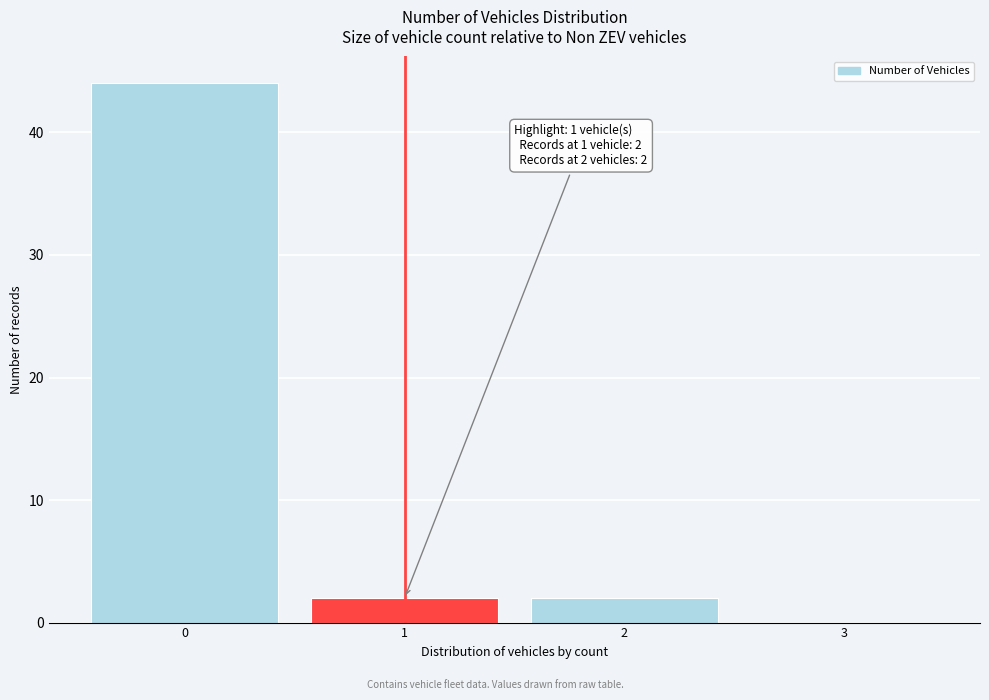

Reading right to left, extract all data points from this chart.

3=0	2=2	1=2	0=44